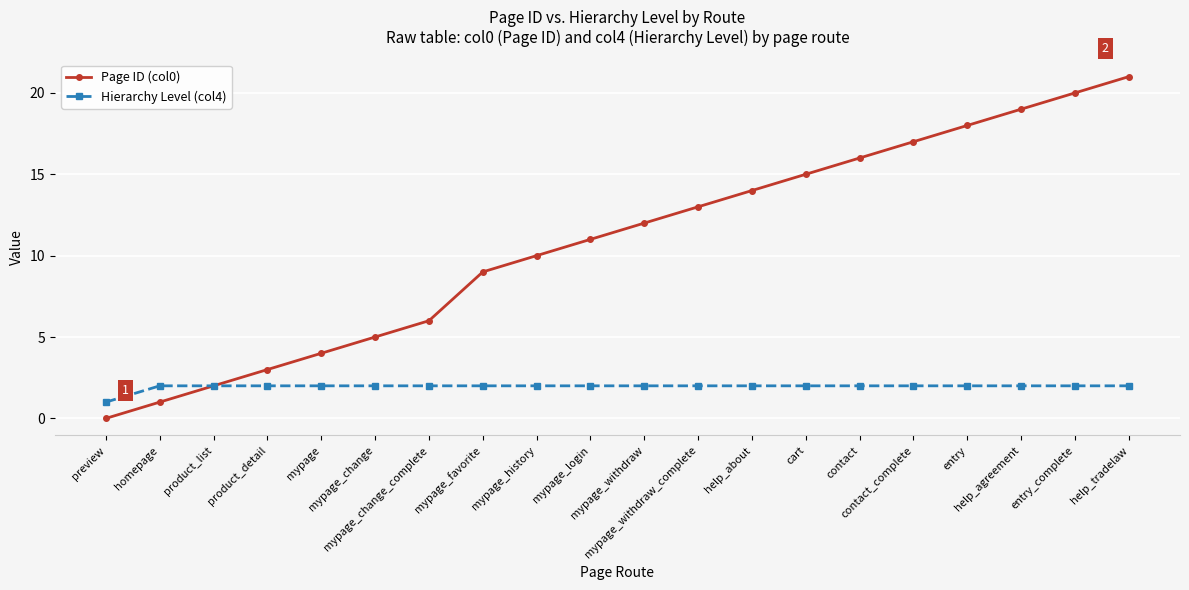

What is the label of the 17th point from the left?

entry